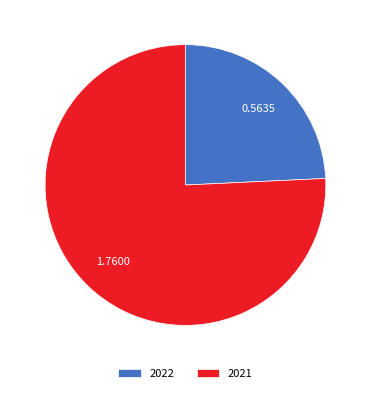

Combined, do 2021 and 2022 account for over 50%?

Yes